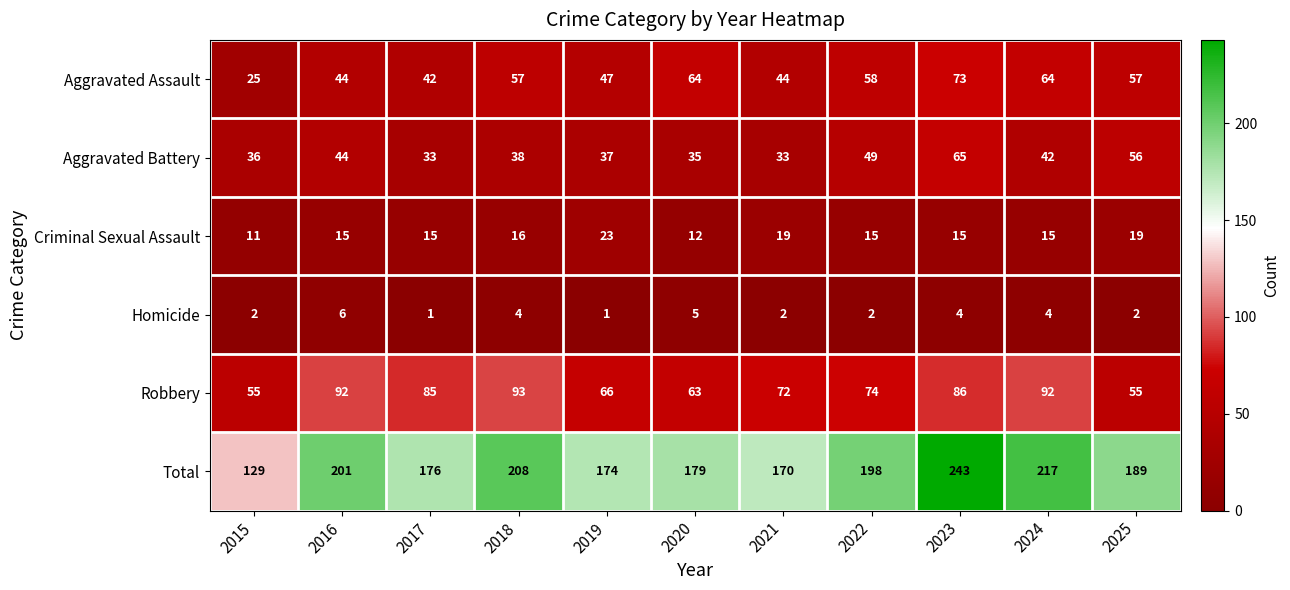

Is it true that Robbery equals 72 at 2021?

True